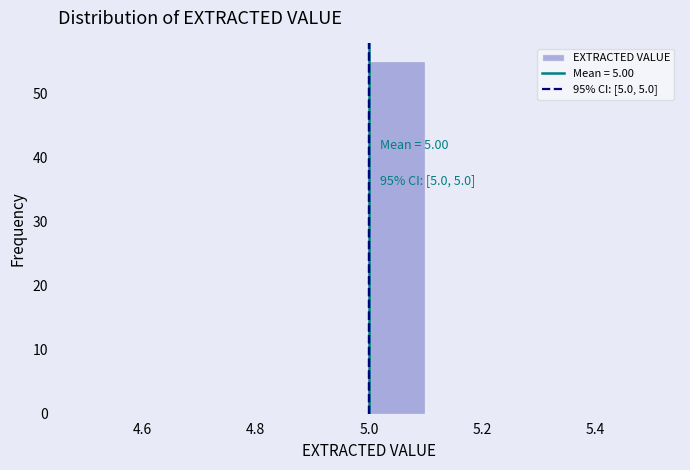

Over which range of the x-axis is the bar tallest?

5.0 to 5.1